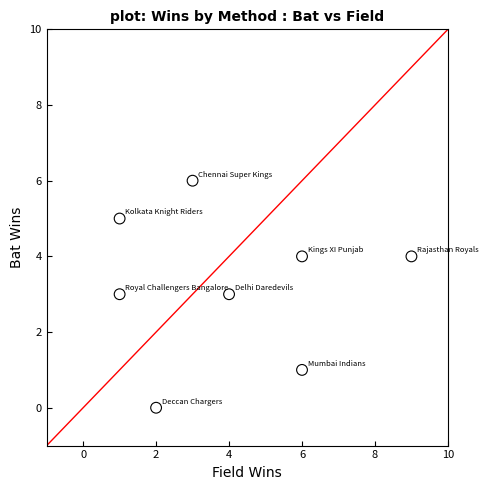

What is the average X value?

4